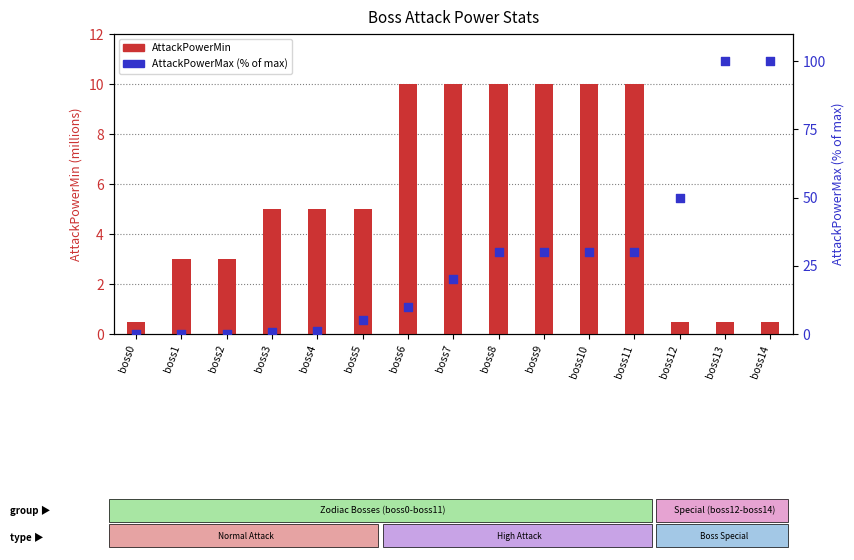

What is the total value across all series at boss10?

40.0